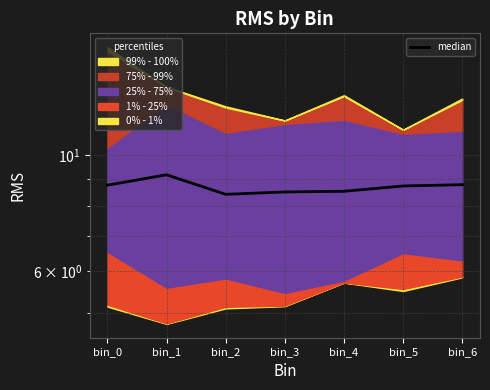

Is it true that the value at bin_3 is 4.1?

False